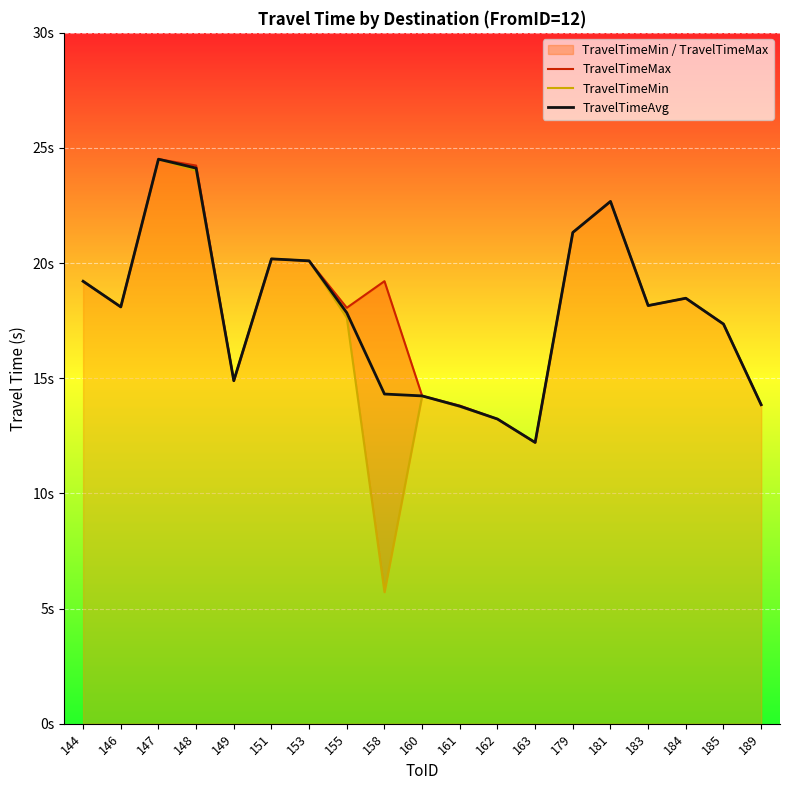

How many data points in TravelTimeAvg are less than 18?

9